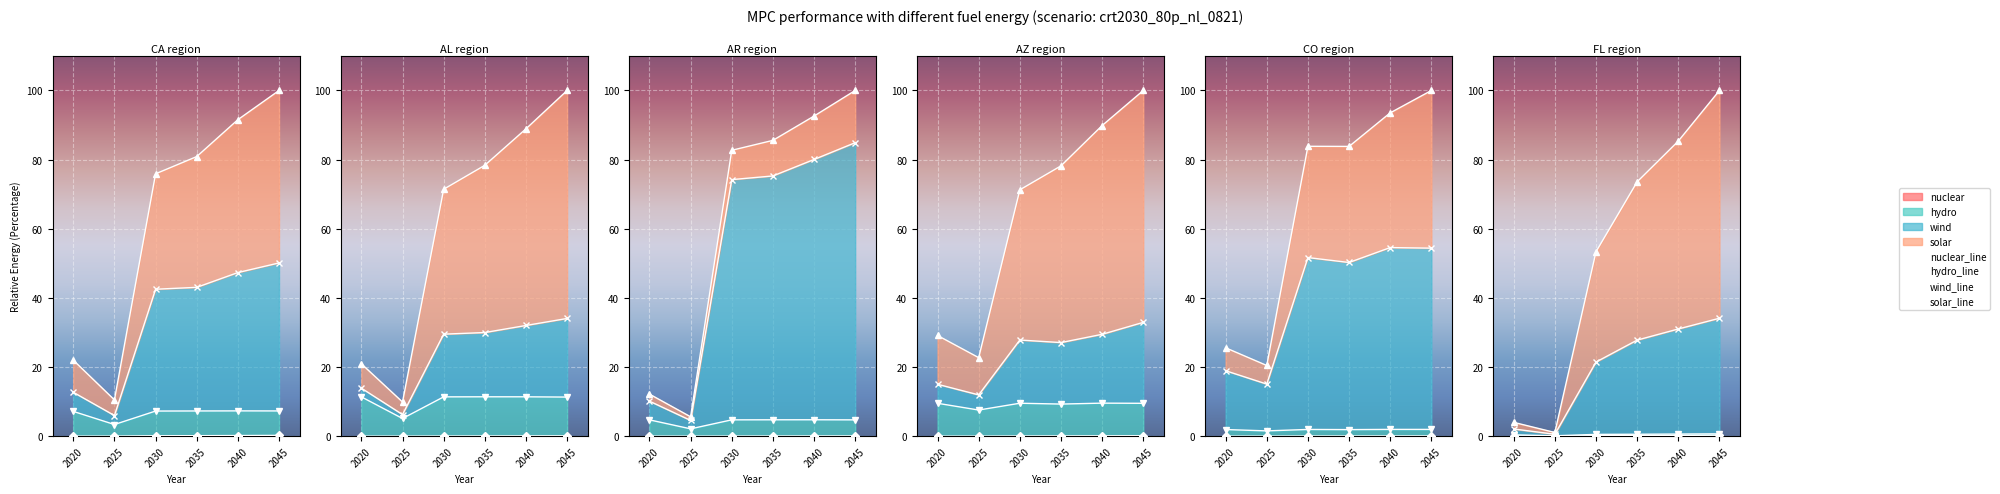

Which series has the largest total across all categories?

solar_line